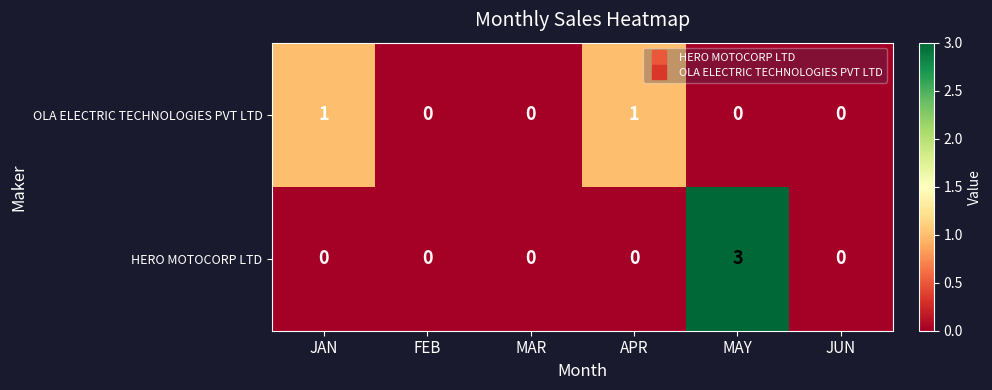

What is the maximum value shown in the chart?

3